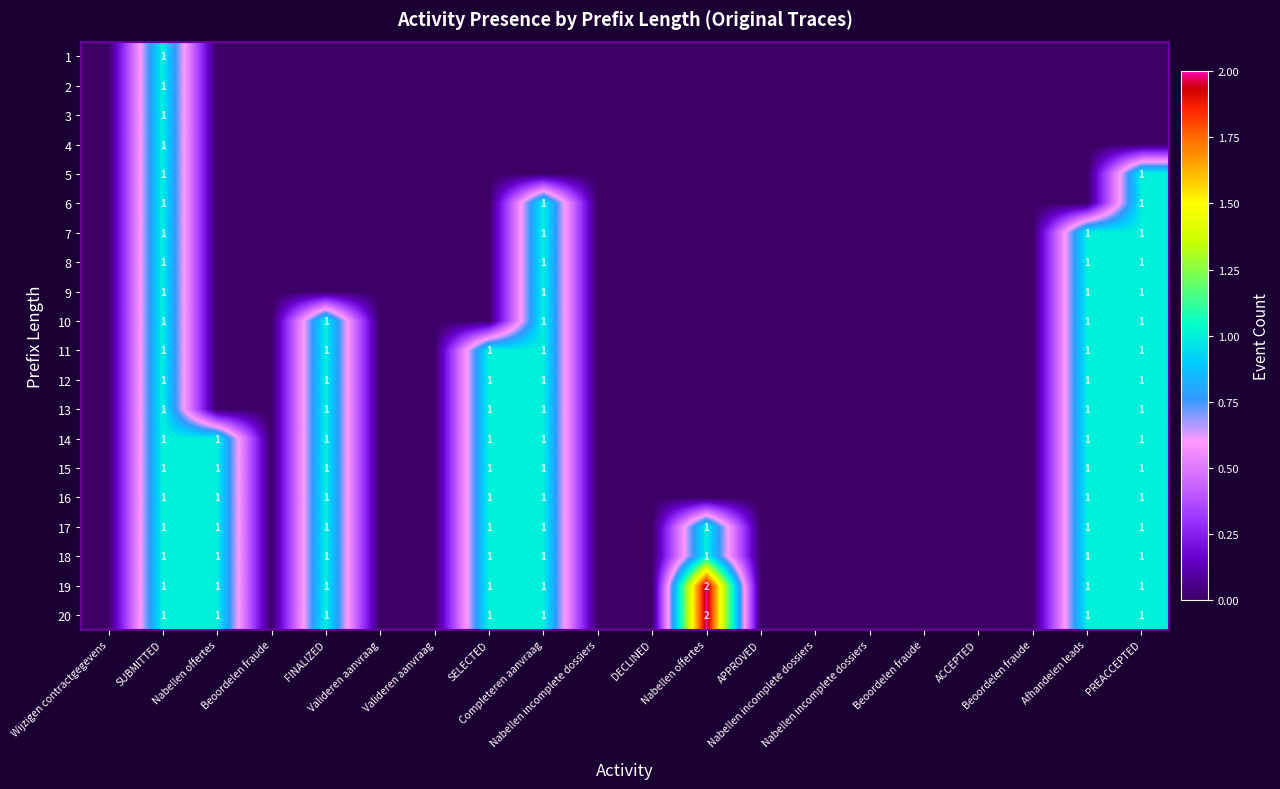

Is the value of 3 at SUBMITTED greater than the value of 19 at Beoordelen fraude?

Yes